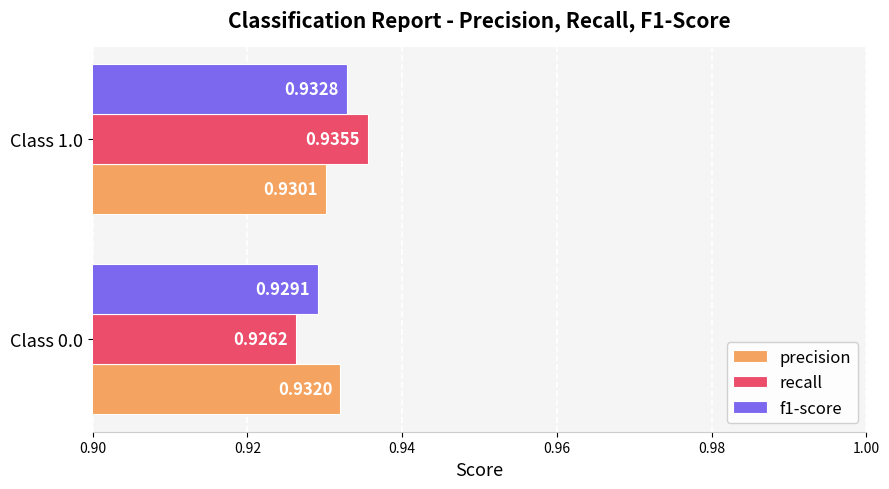

Is the value of f1-score at Class 0.0 greater than the value of precision at Class 0.0?

No